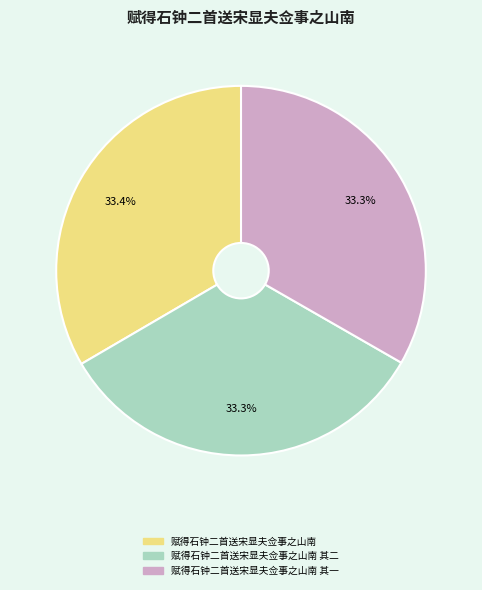

Is there any slice that represents more than half of the pie?

No